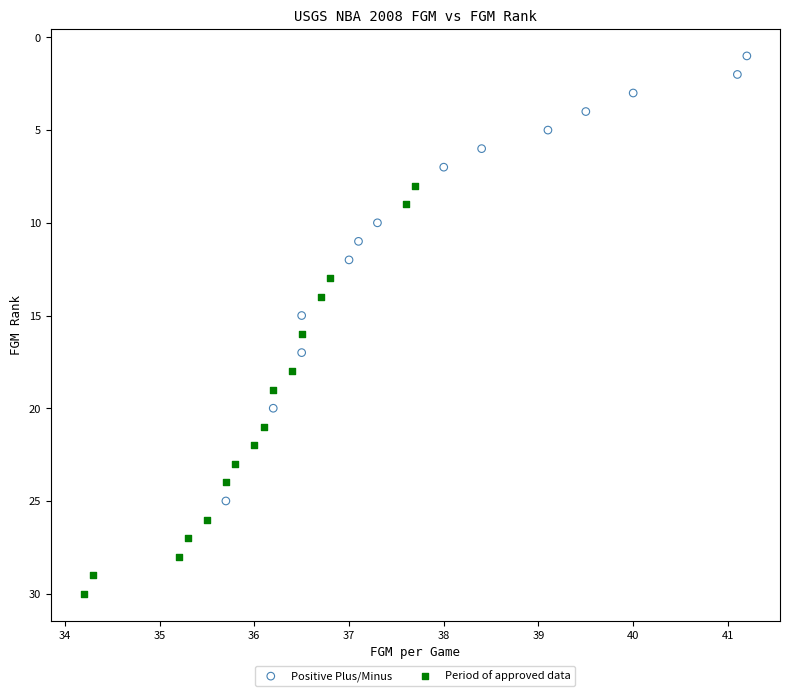

Which series has the widest spread of Y values?

Positive Plus/Minus